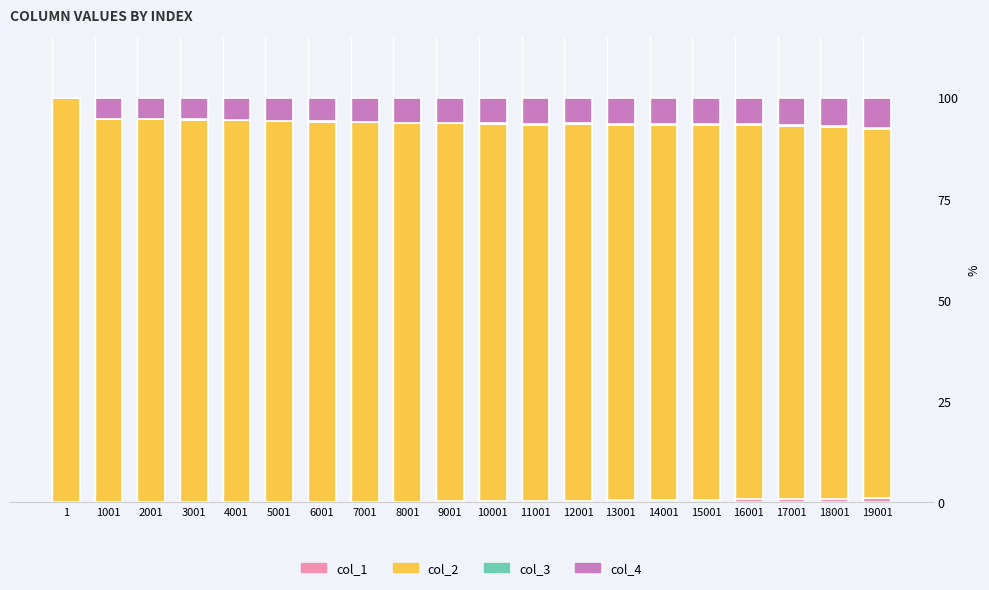

Are the bars grouped side by side (vs. stacked)?

No